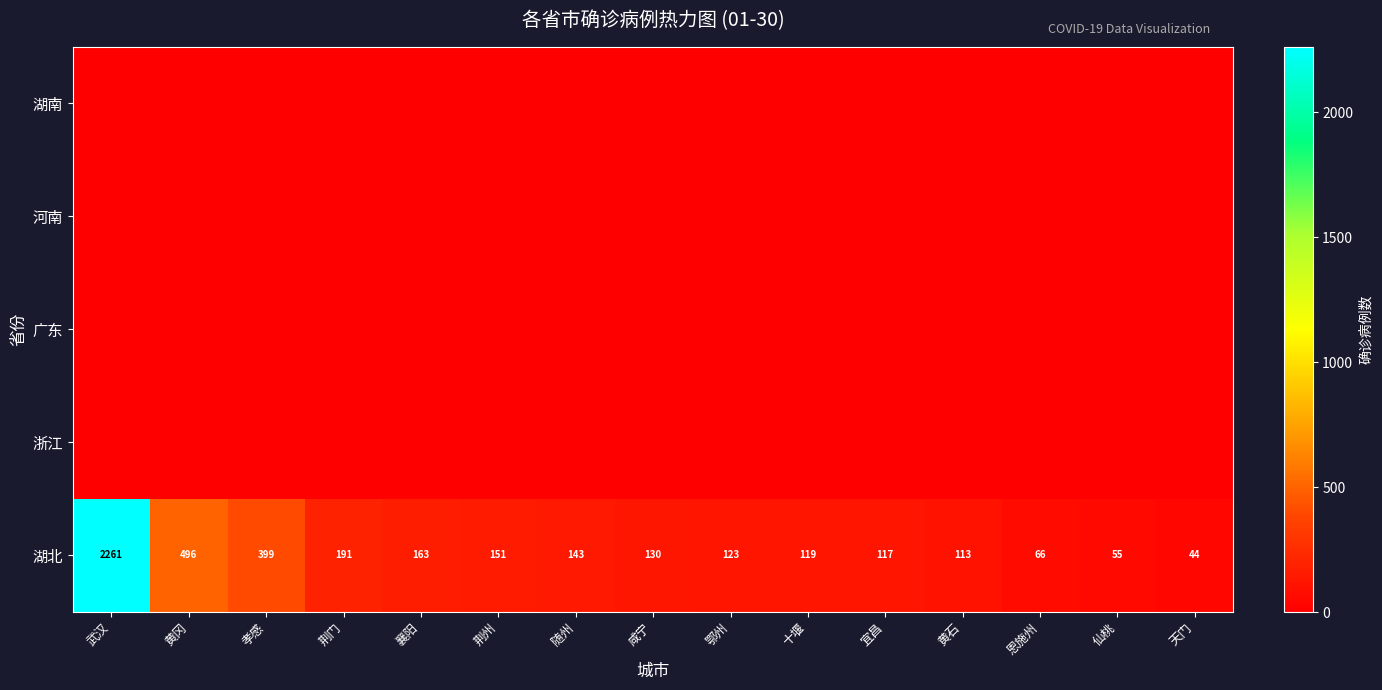

List the labels in order of 湖北 value, smallest first.

天门, 仙桃, 恩施州, 黄石, 宜昌, 十堰, 鄂州, 咸宁, 随州, 荆州, 襄阳, 荆门, 孝感, 黄冈, 武汉